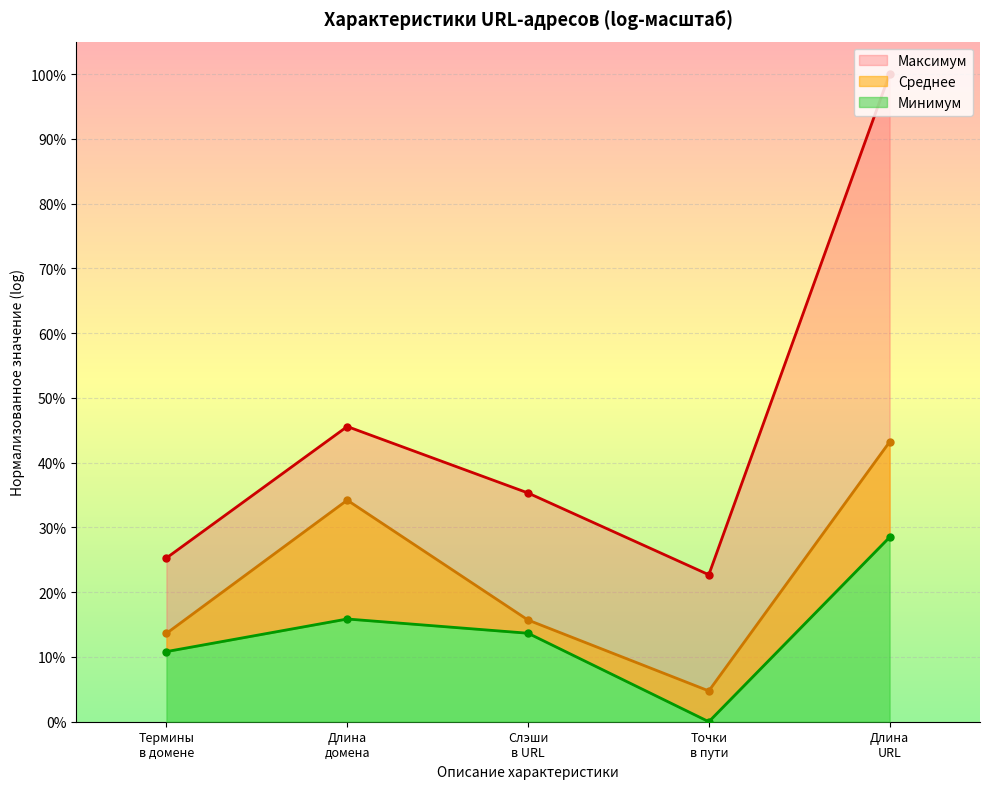

List the labels in order of value, largest first.

Длина URL, Длина домена, Слэши в URL, Термины в домене, Точки в пути